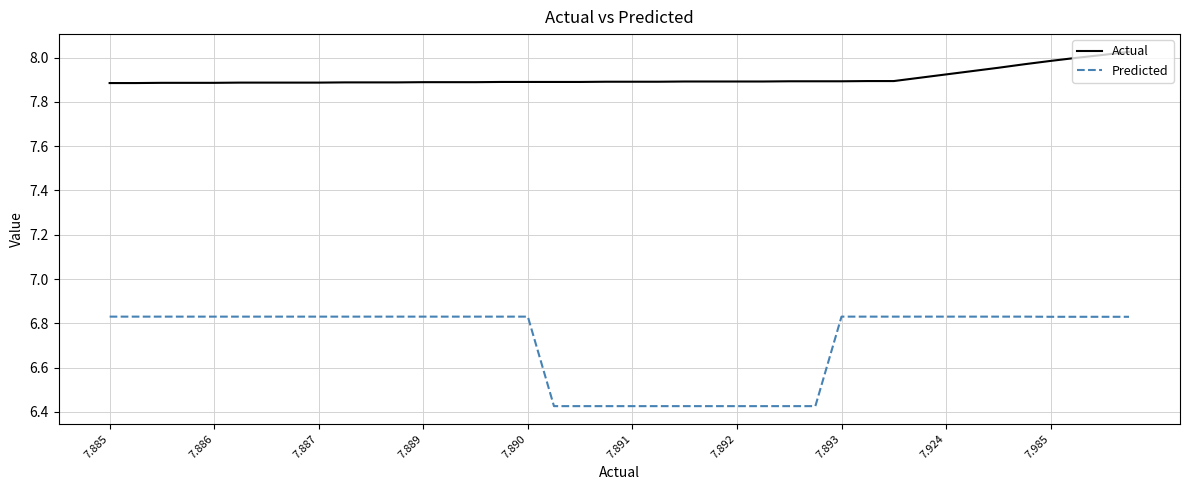

Which series has the largest range (max minus min)?

Predicted